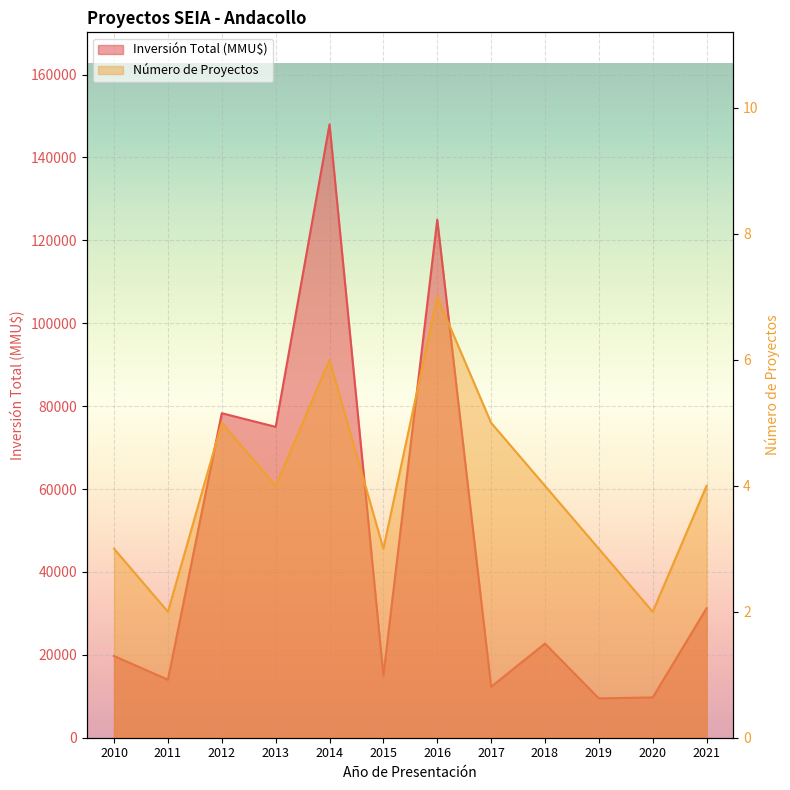

What is the total value across all series at 2016?

125007